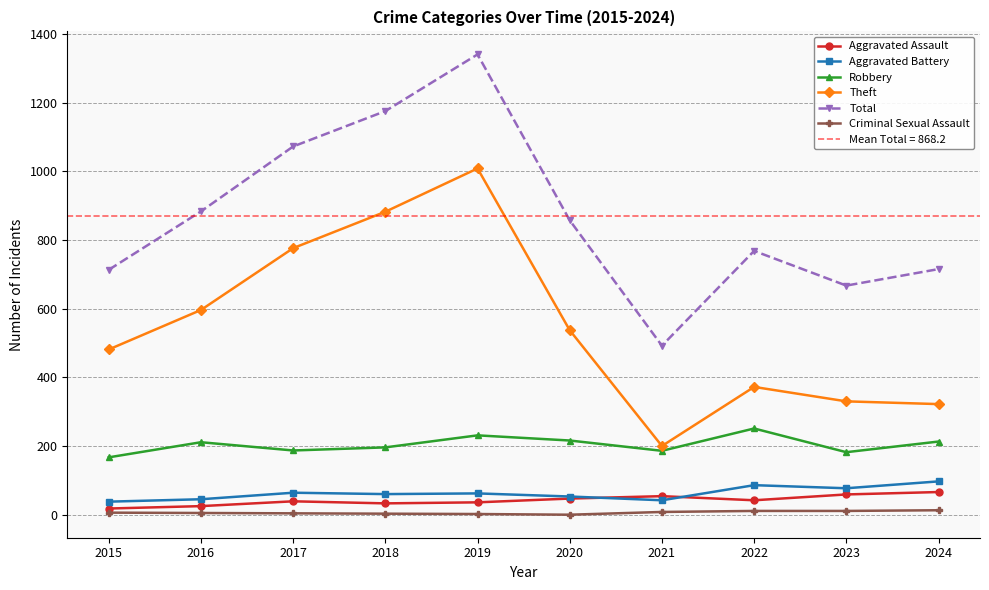

Does the chart display data point markers on the line(s)?

Yes